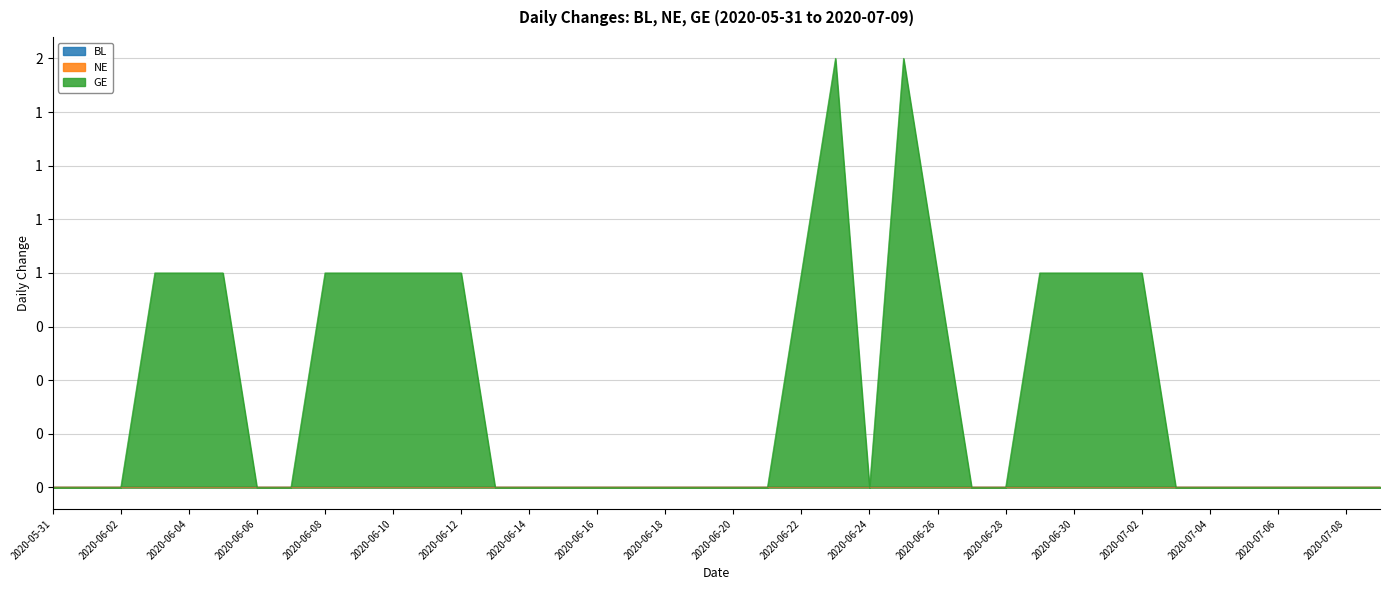

At how many categories does at least one series exceed 1?

2